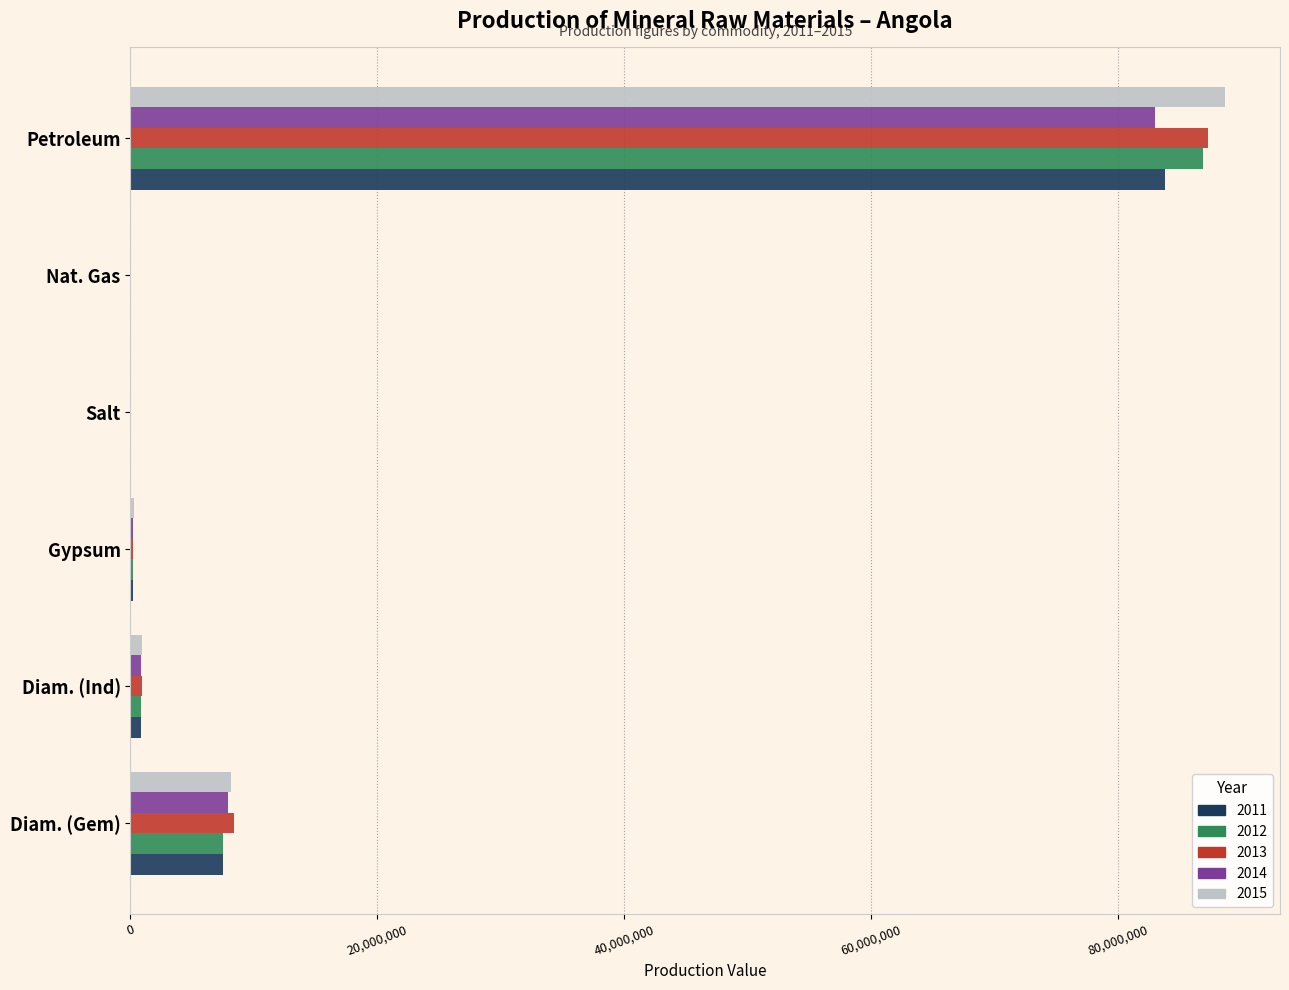

What is the sum of the 2013 values at Diam. (Gem) and Petroleum?

95732523